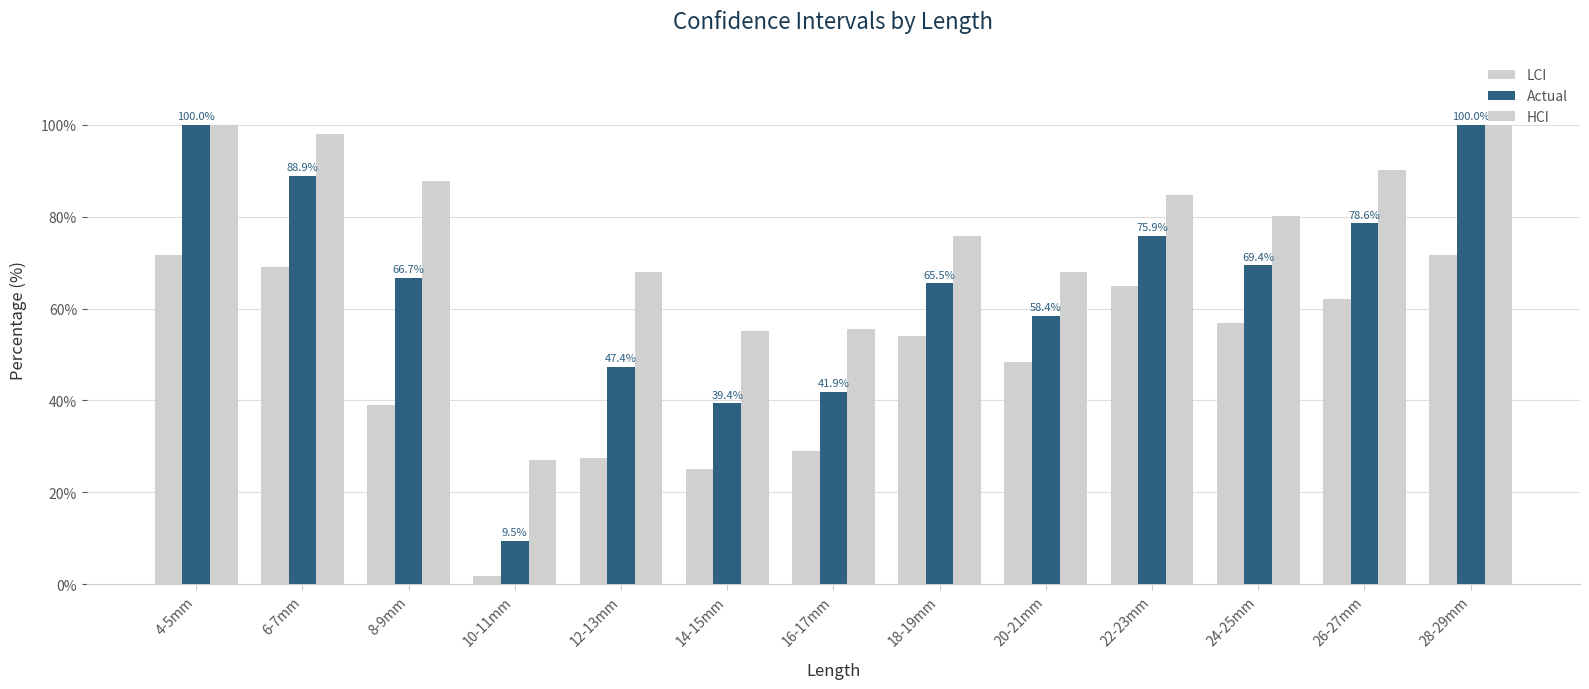

How many data points in HCI are above 80?

7